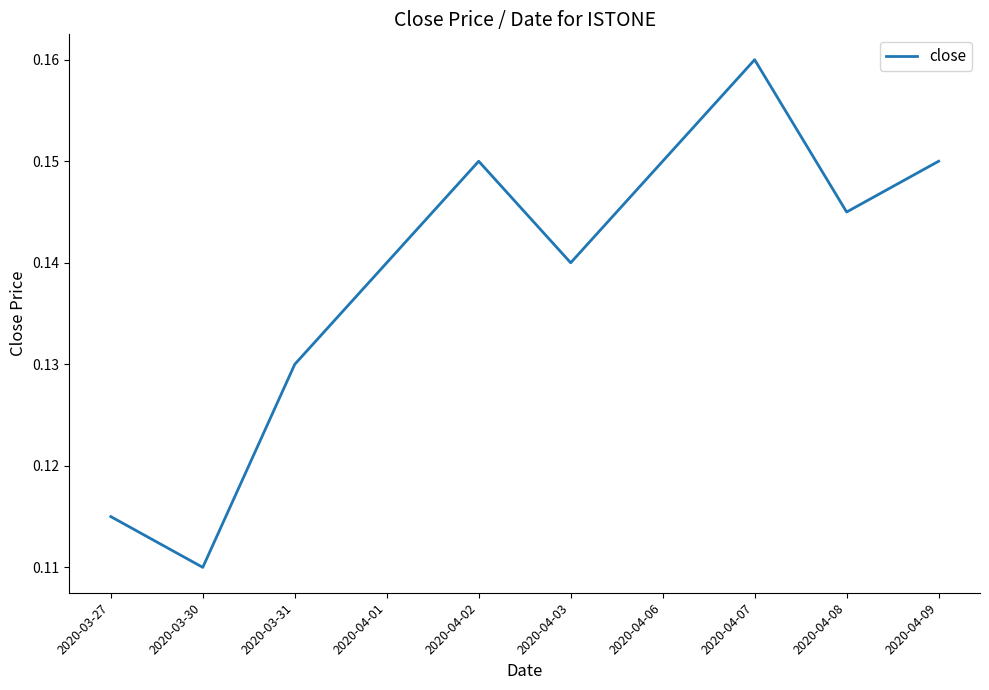

What is the sum of the values at 2020-04-06 and 2020-04-09?

0.3